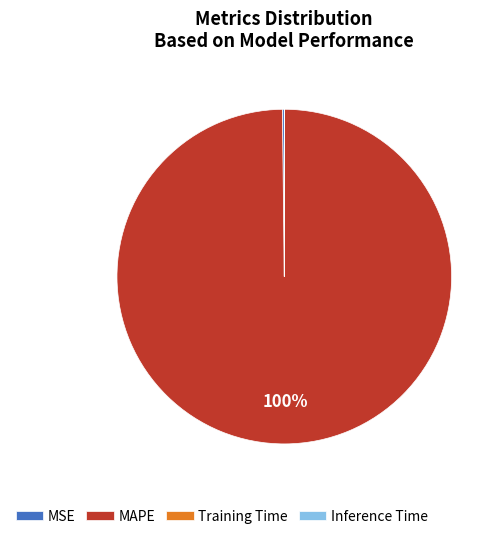

The MAPE slice represents 100% of the pie. True or false?

True